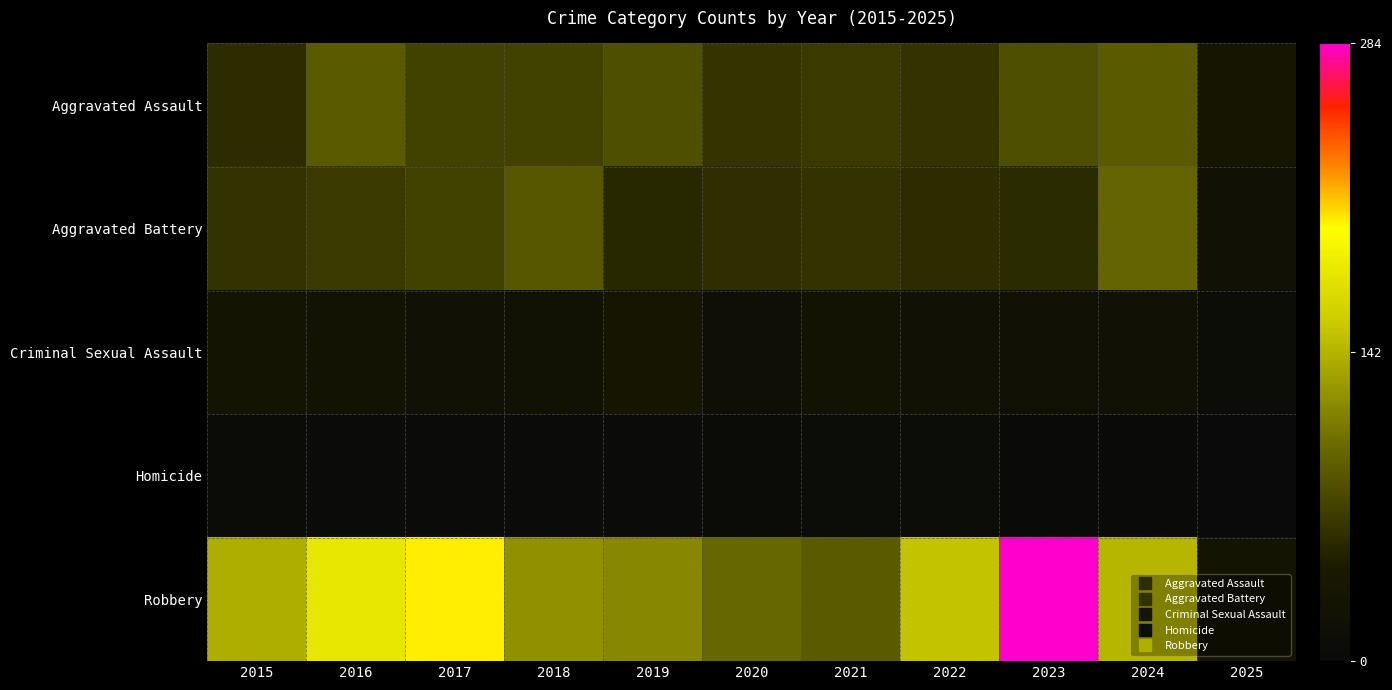

At 2021, list the series in order from largest to smallest.

Robbery, Aggravated Assault, Aggravated Battery, Criminal Sexual Assault, Homicide